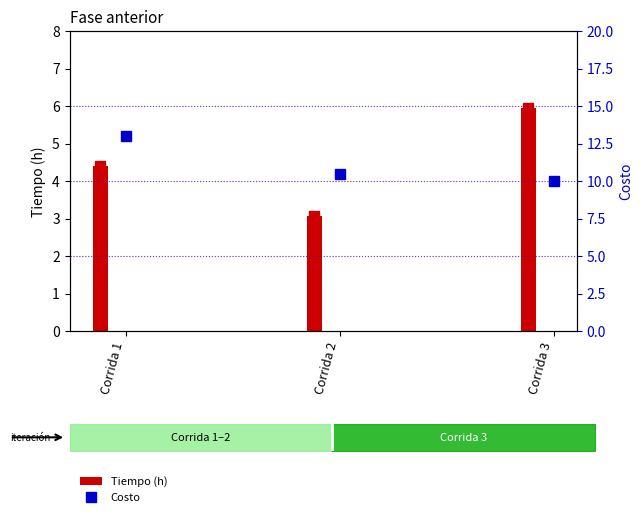

At which label does Tiempo (h) reach its peak?

Corrida 3